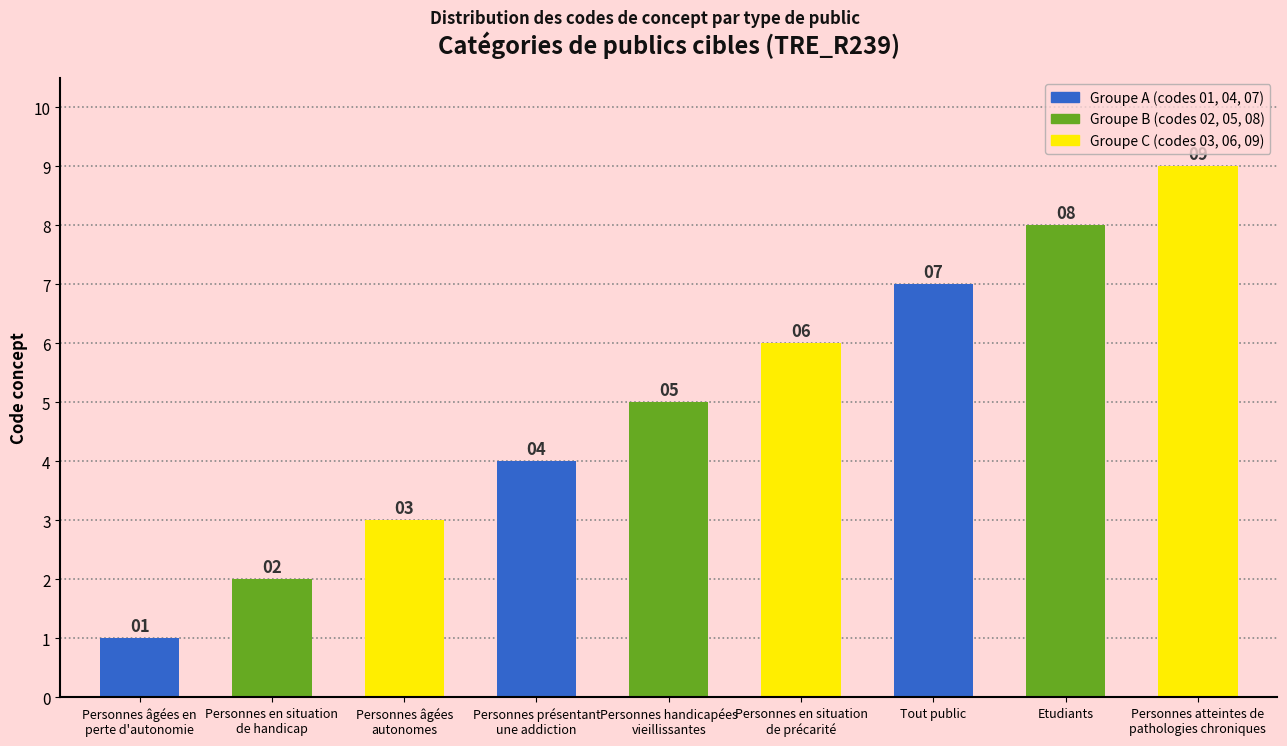

Reading right to left, list all the values displayed in this chart.

Personnes atteintes de
pathologies chroniques=9	Etudiants=8	Tout public=7	Personnes en situation
de précarité=6	Personnes handicapées
vieillissantes=5	Personnes présentant
une addiction=4	Personnes âgées
autonomes=3	Personnes en situation
de handicap=2	Personnes âgées en
perte d'autonomie=1